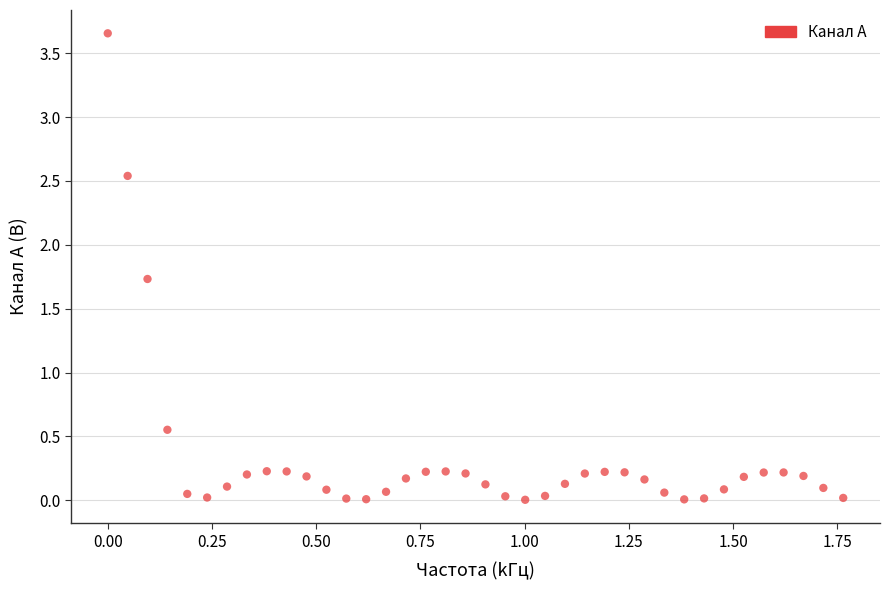

What is the range of X values (max minus min)?

1.8